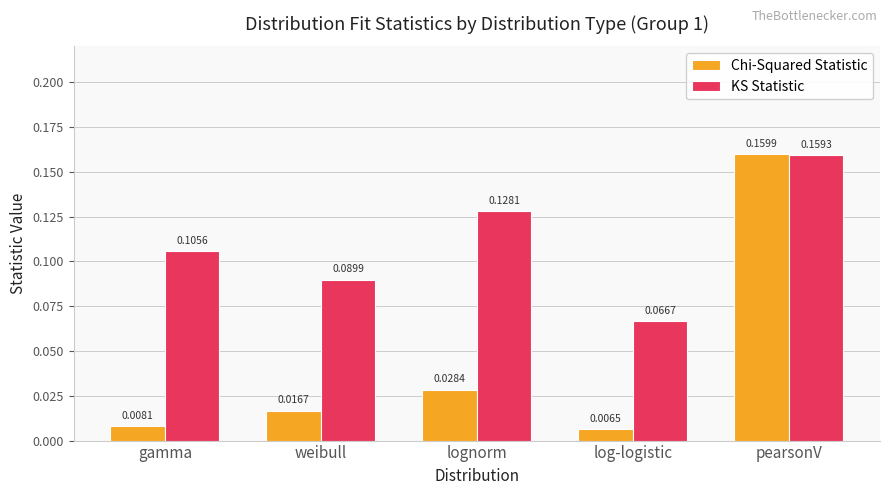

What is the total value across all series at pearsonV?

0.3